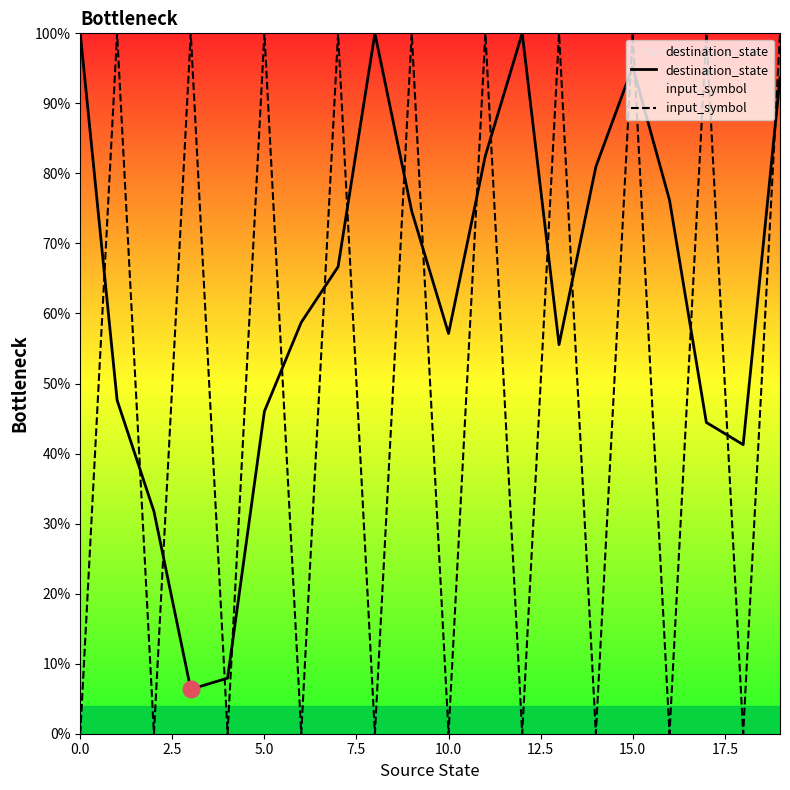

Reading left to right, extract all data points from this chart.

destination_state: 100.0	47.6	31.7	6.3	7.9	46.0	58.7	66.7	100.0	74.6	57.1	82.5	100.0	55.6	81.0	95.2	76.2	44.4	41.3	93.7
input_symbol: 0.0	100.0	0.0	100.0	0.0	100.0	0.0	100.0	0.0	100.0	0.0	100.0	0.0	100.0	0.0	100.0	0.0	100.0	0.0	100.0